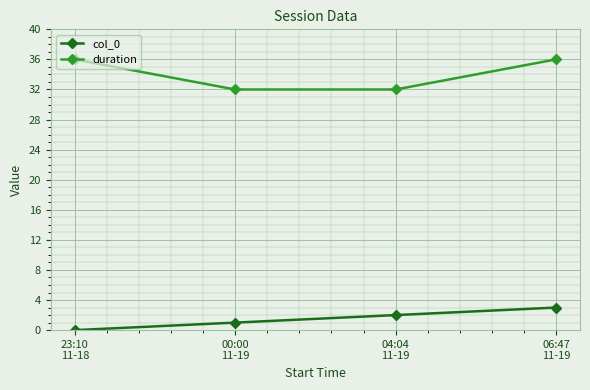

What is the approximate value of duration at 00:00
11-19?

32